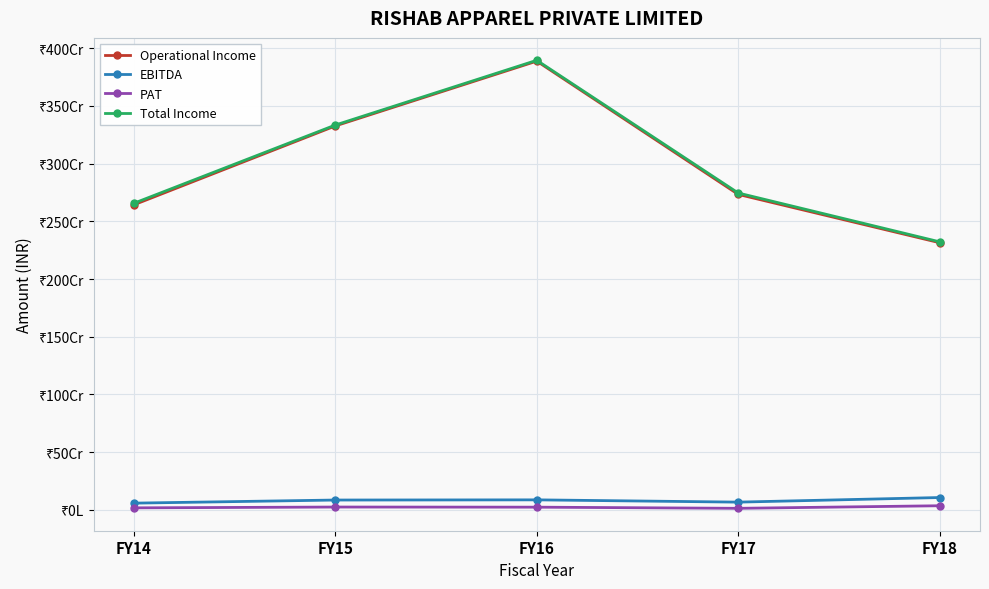

What are all the series names shown in the legend?

Operational Income, EBITDA, PAT, Total Income